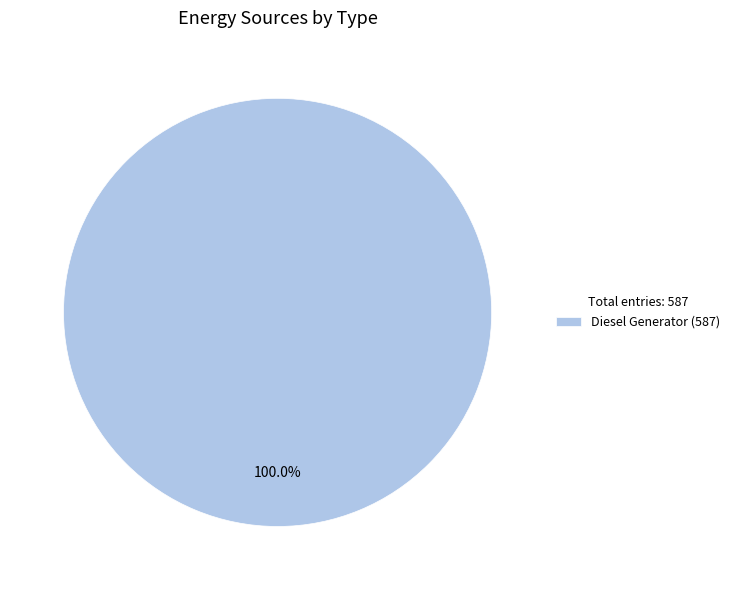

Rank the categories by value from lowest to highest.

Diesel Generator (587)